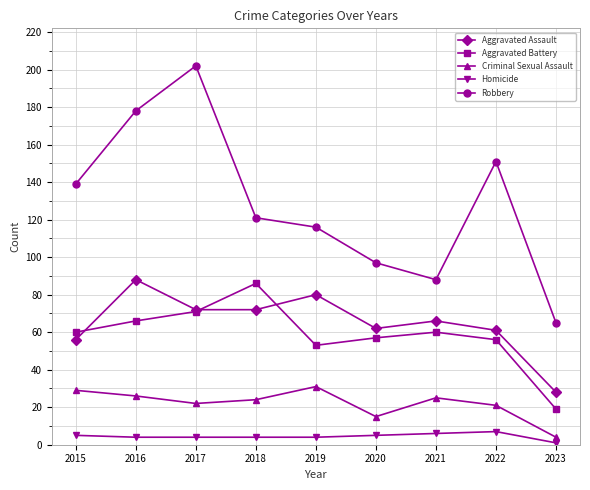

At how many categories does at least one series exceed 4?

9